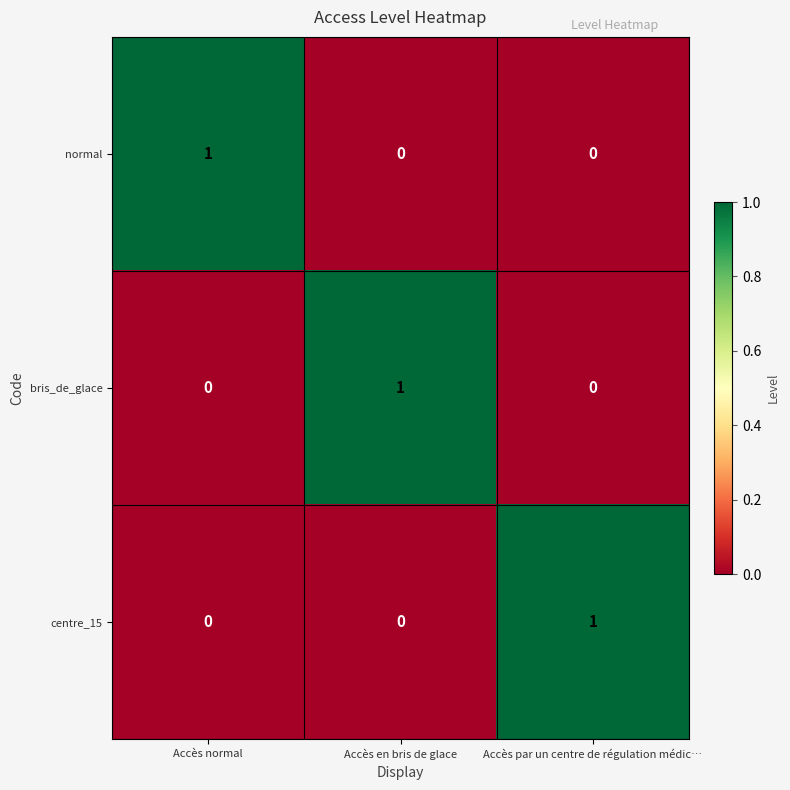

At how many categories does at least one series exceed 0?

3